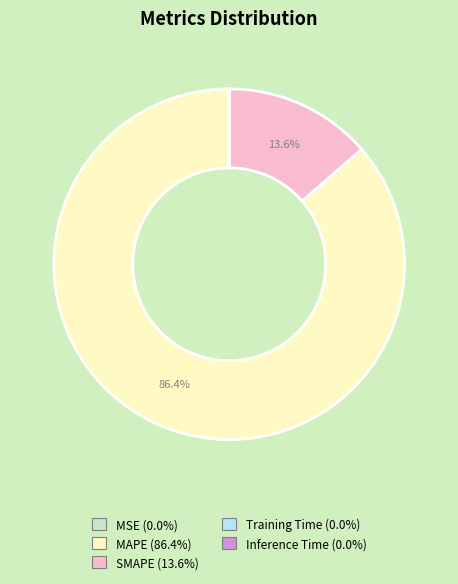

What percentage is NOT represented by MAPE?

13.6%